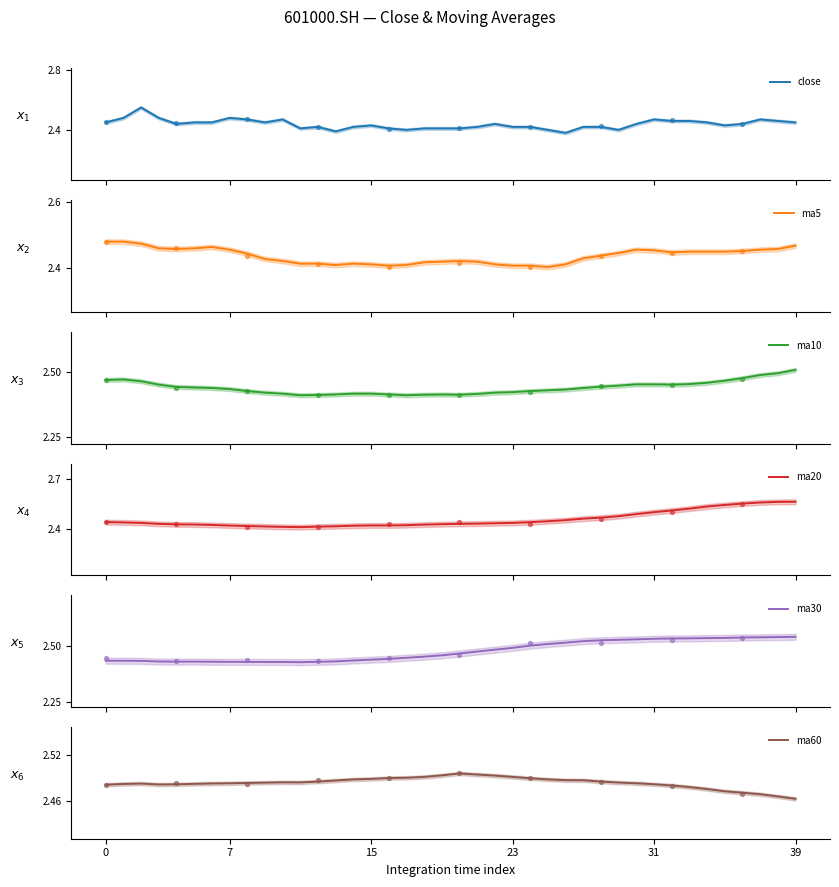

Which series has the widest spread of Y values?

close